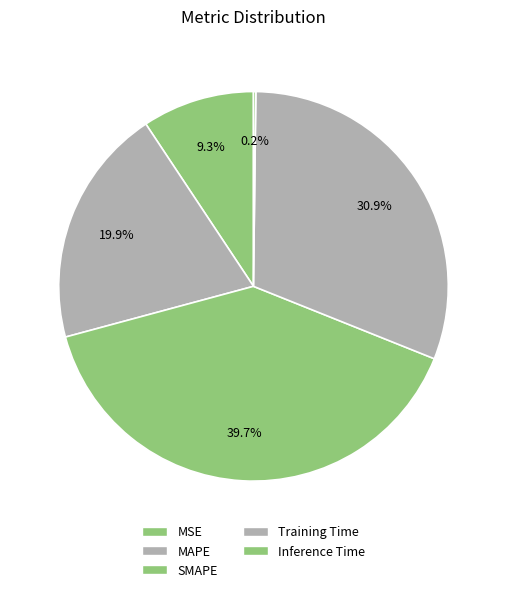

How much of the chart is everything except SMAPE?

60.3%